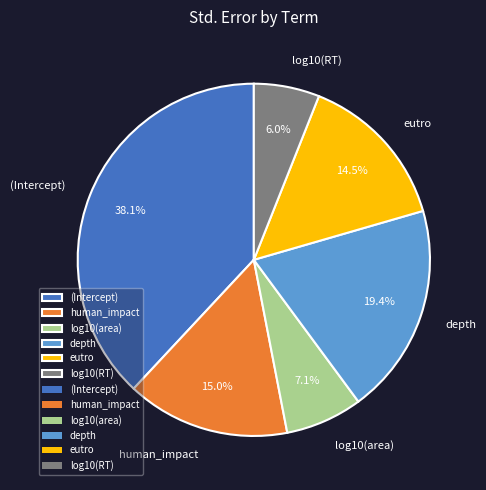

Which category has the biggest portion of the pie?

(Intercept)